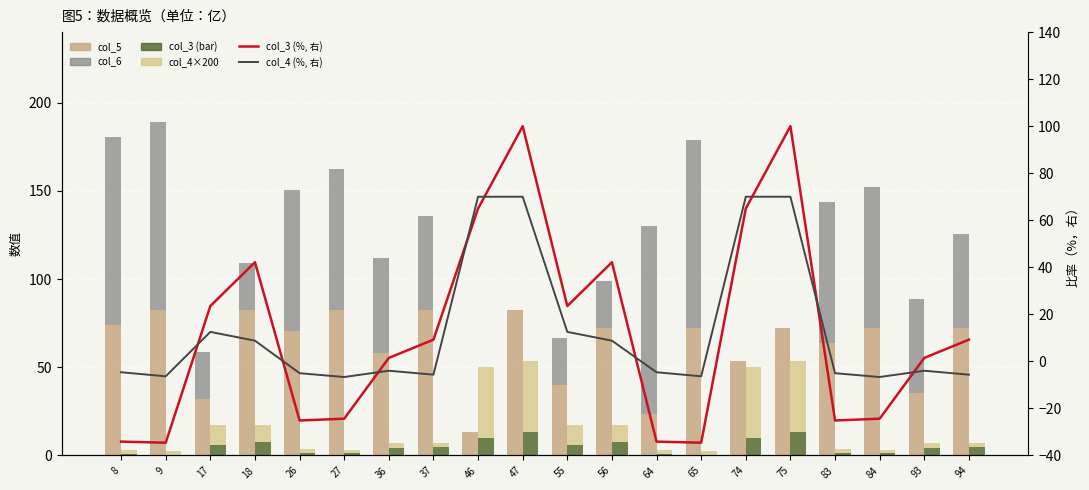

Reading left to right, extract all data points from this chart.

col_5: 8=73.8	9=82.5	17=31.7	18=82.5	26=70.6	27=82.5	36=58.3	37=82.5	46=13.5	47=82.5	55=39.9	56=72.3	64=23.5	65=72.3	74=53.3	75=72.3	83=63.9	84=72.3	93=35.6	94=72.3
col_6: 8=106.8	9=106.8	17=26.7	18=26.7	26=80.1	27=80.1	36=53.4	37=53.4	46=0.0	47=0.0	55=26.7	56=26.7	64=106.8	65=106.8	74=0.0	75=0.0	83=80.1	84=80.1	93=53.4	94=53.4
col_3 (bar): 8=0.6	9=0.5	17=6.1	18=7.8	26=1.4	27=1.5	36=3.9	37=4.7	46=10.0	47=13.3	55=6.1	56=7.8	64=0.6	65=0.5	74=10.0	75=13.3	83=1.4	84=1.5	93=3.9	94=4.7
col_4×200 (bar): 8=2.7	9=1.8	17=11.3	18=9.4	26=2.5	27=1.7	36=3.0	37=2.2	46=40.0	47=40.0	55=11.3	56=9.4	64=2.7	65=1.8	74=40.0	75=40.0	83=2.5	84=1.7	93=3.0	94=2.2
col_3 (%, 右): 8=-34.1	9=-34.6	17=23.5	18=42.1	26=-25.1	27=-24.4	36=1.5	37=9.2	46=65.0	47=100.0	55=23.5	56=42.1	64=-34.1	65=-34.6	74=65.0	75=100.0	83=-25.1	84=-24.4	93=1.5	94=9.2
col_4 (%, 右): 8=-4.6	9=-6.4	17=12.5	18=8.8	26=-5.0	27=-6.7	36=-4.0	37=-5.6	46=70.0	47=70.0	55=12.5	56=8.8	64=-4.6	65=-6.4	74=70.0	75=70.0	83=-5.0	84=-6.7	93=-4.0	94=-5.6